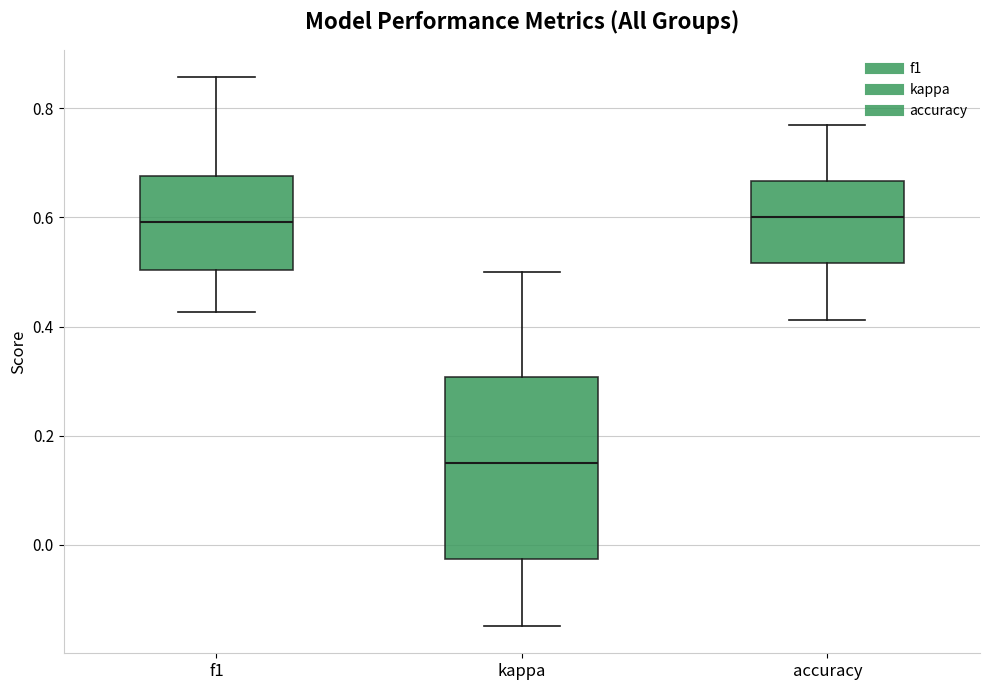

Reading left to right, read every box against the y-axis: the position of its median line, the range the box covers, and the ends of its whiskers. The values are not printed on the chart, so give them approximately, as read against the axis.

f1: median 0.60, box 0.50 to 0.68, whiskers 0.42 to 0.86
kappa: median 0.14, box -0.02 to 0.30, whiskers -0.14 to 0.50
accuracy: median 0.60, box 0.52 to 0.66, whiskers 0.42 to 0.76